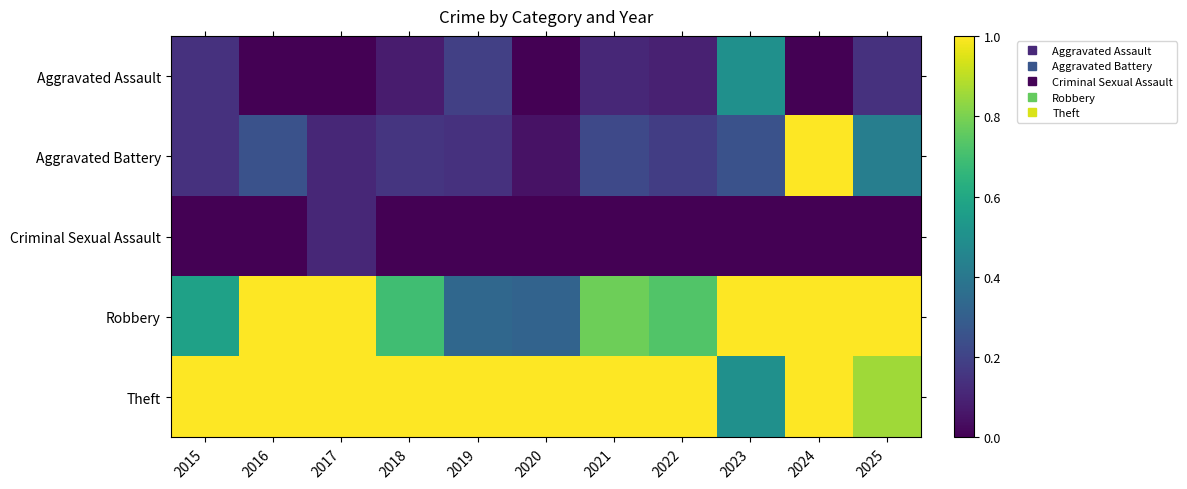

At which category is the sum across all series the highest?

2024